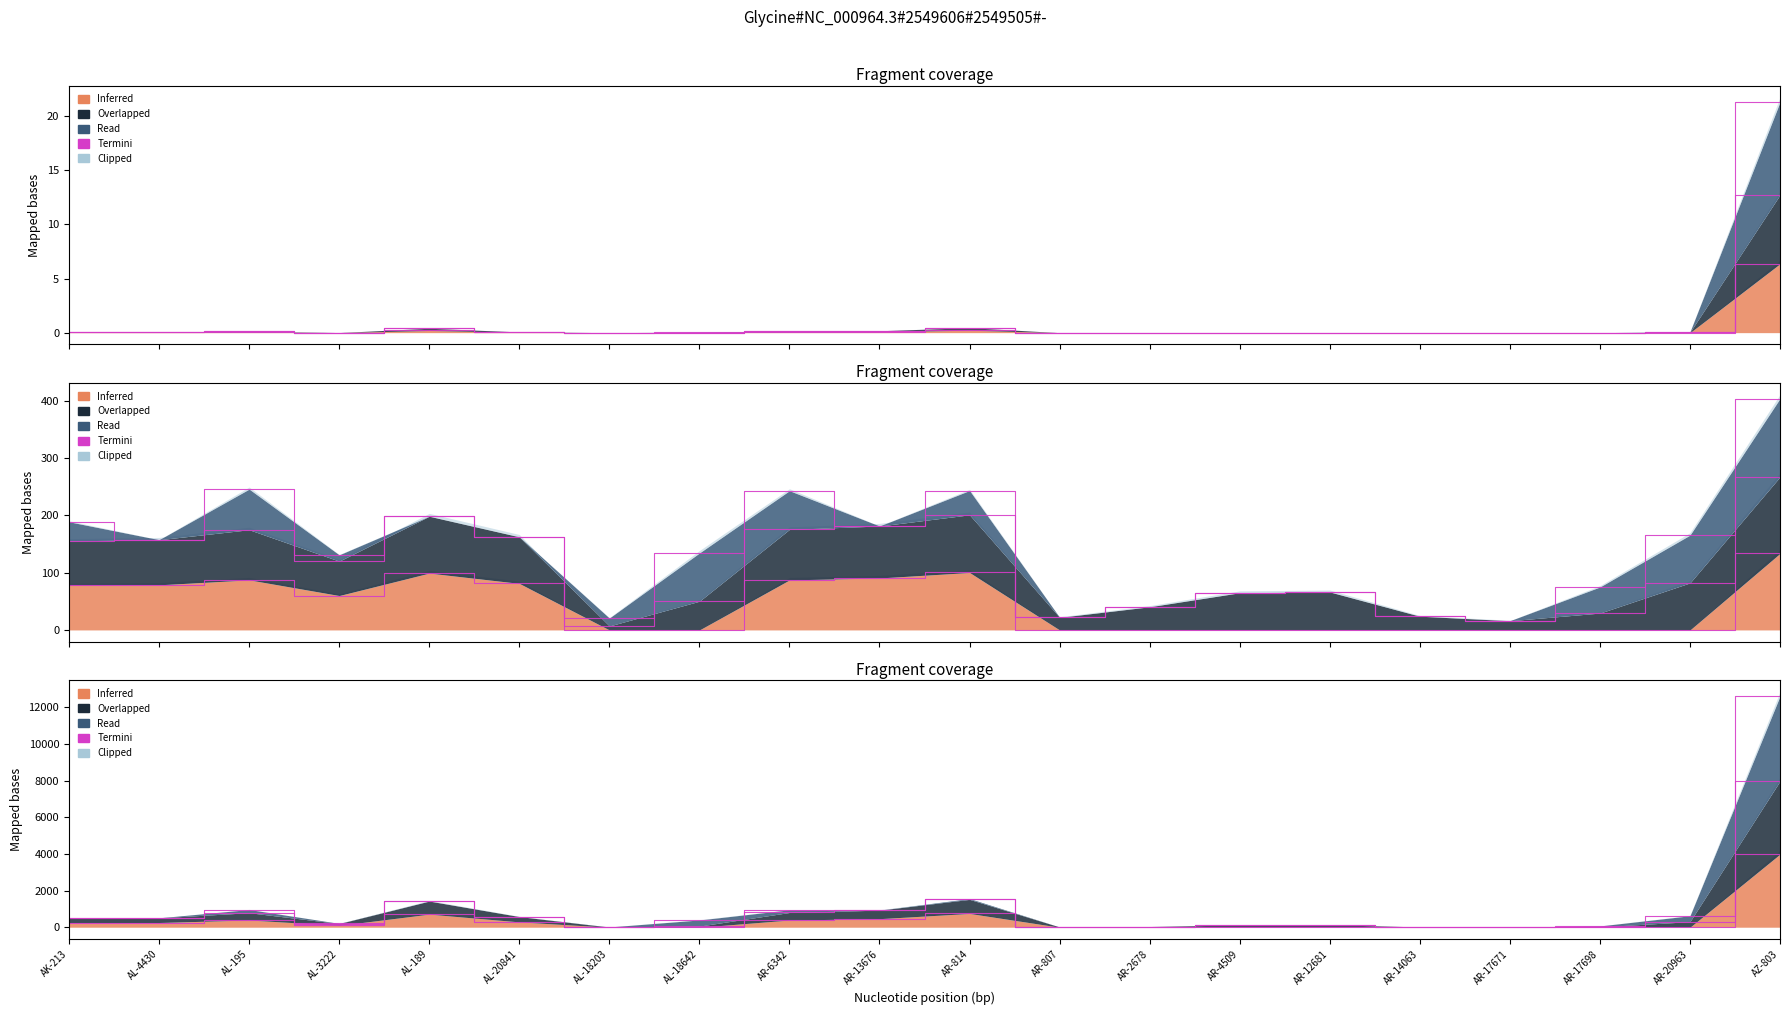

What is the difference between the second highest and second lowest values in the Termini (Total Customers) series?

0.5